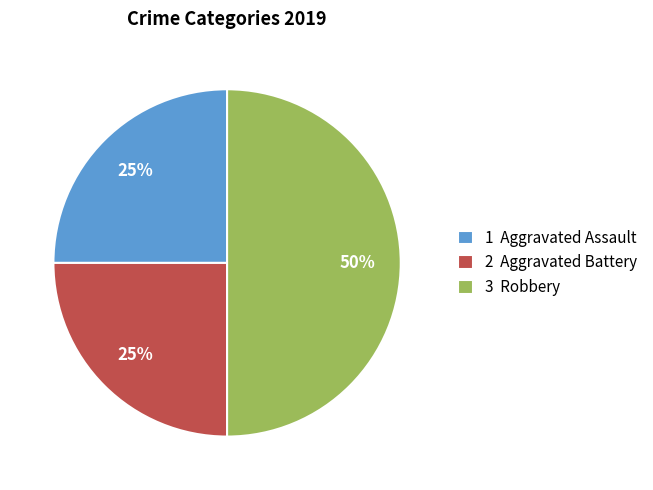

True or false: 3 Robbery accounts for 50% of the total.

True